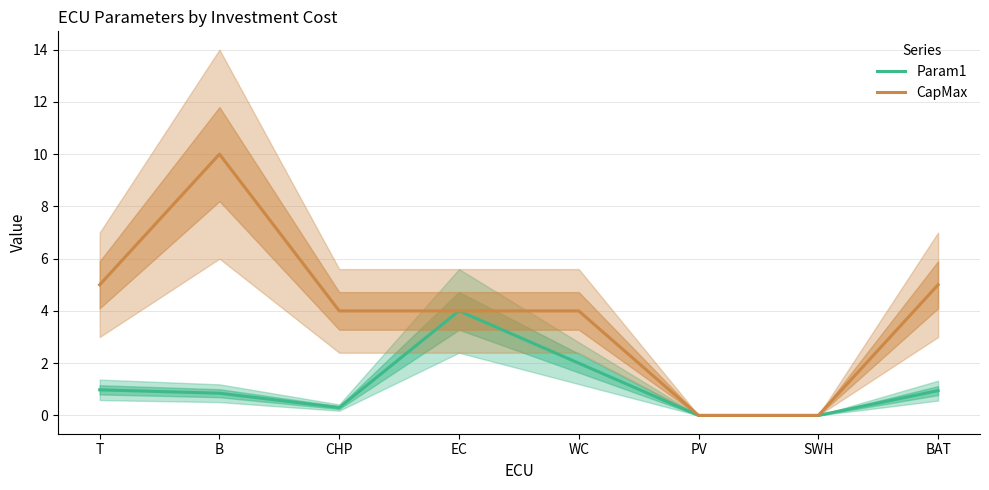

Rank the series by their average value, from highest to lowest.

CapMax, Param1